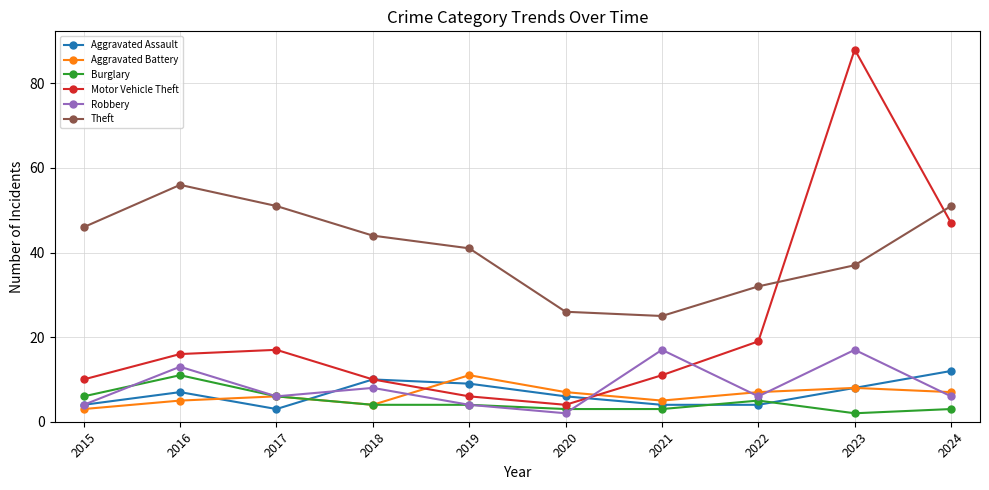

What is the greatest value displayed?

88